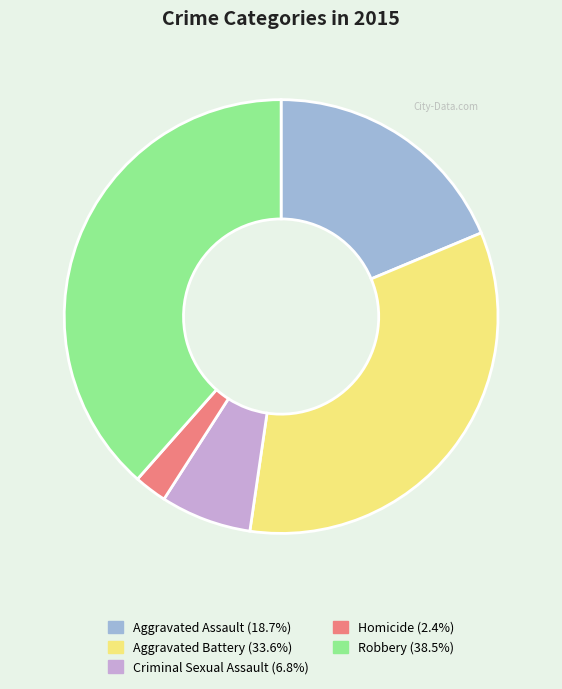

Do Criminal Sexual Assault and Robbery together represent more than half of the pie?

No